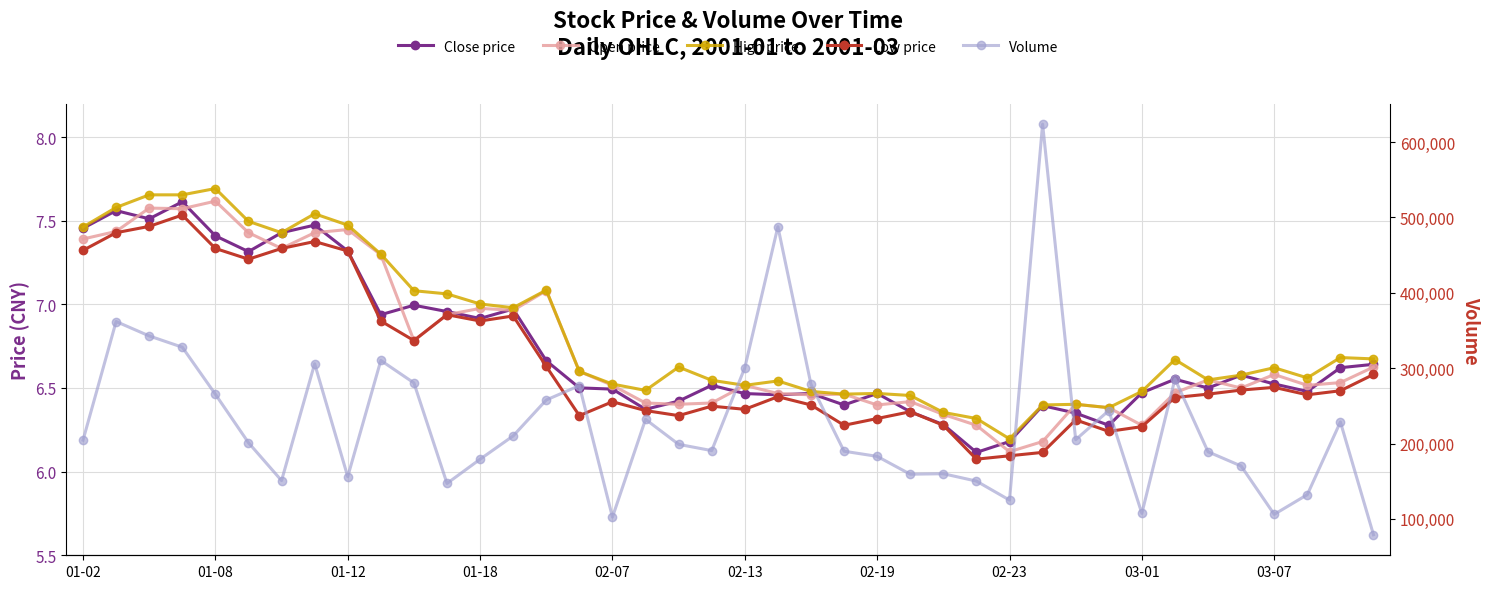

What is the maximum value shown in the chart?

623678.0